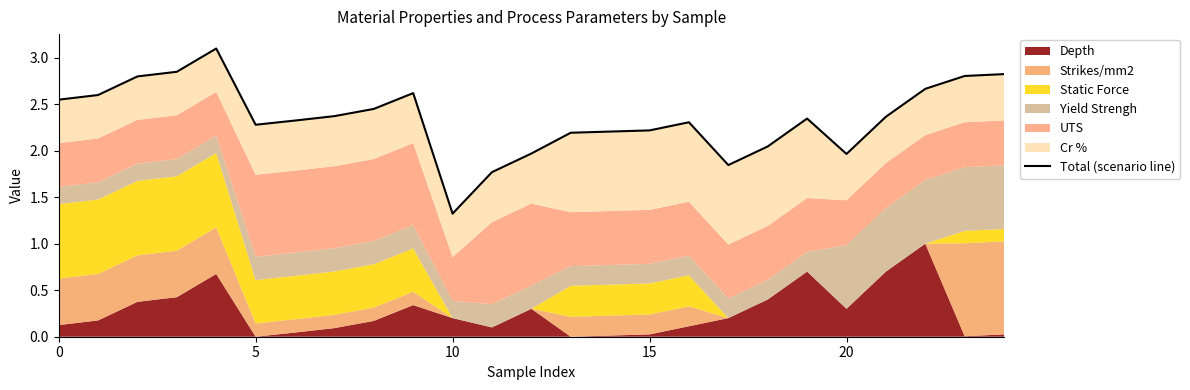

How many interior local peaks (higher than both neighbors) does the data have?

4